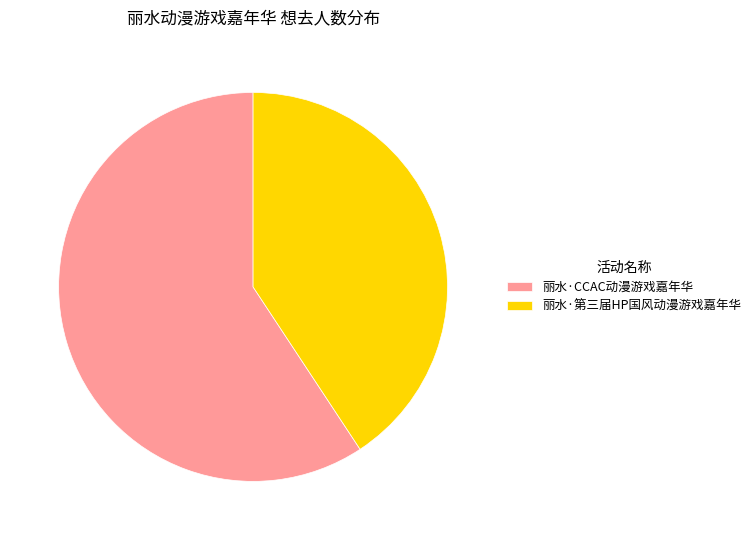

Approximately how many times larger is the value at 丽水·CCAC动漫游戏嘉年华 compared to 丽水·第三届HP国风动漫游戏嘉年华?

1.5